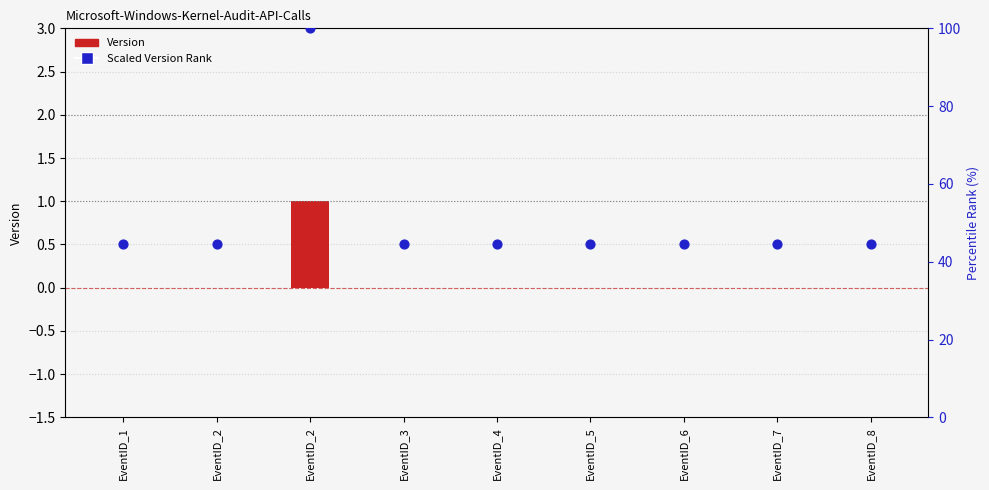

At how many categories does at least one series exceed 2?

1